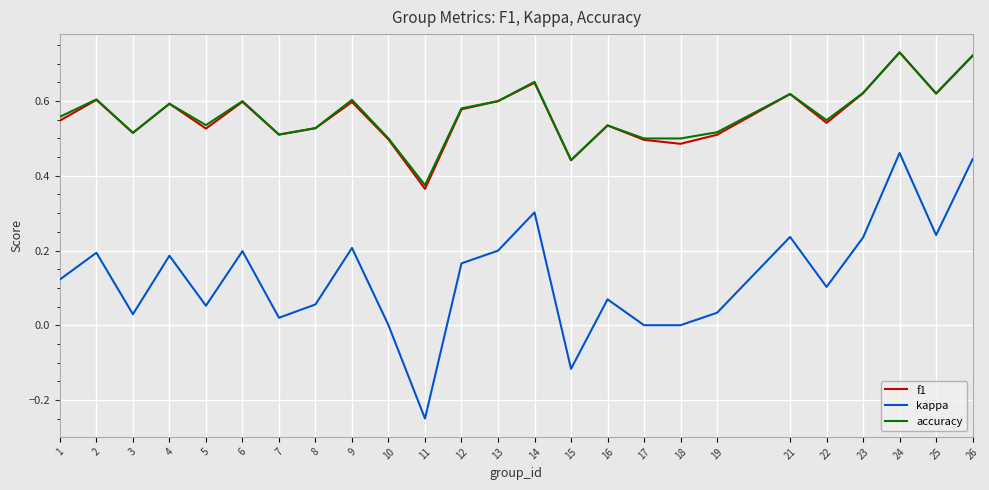

The f1 series shows 0.2 at 13. True or false?

False